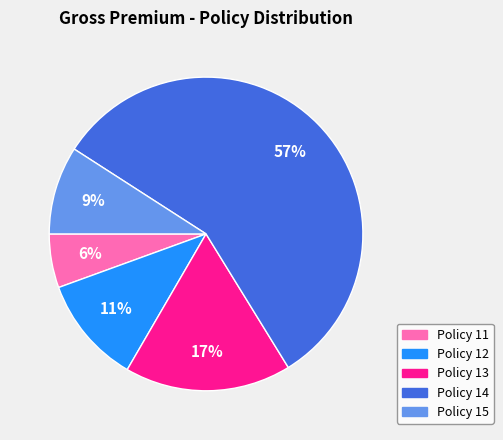

To the nearest percent, what is the average slice percentage?

20%